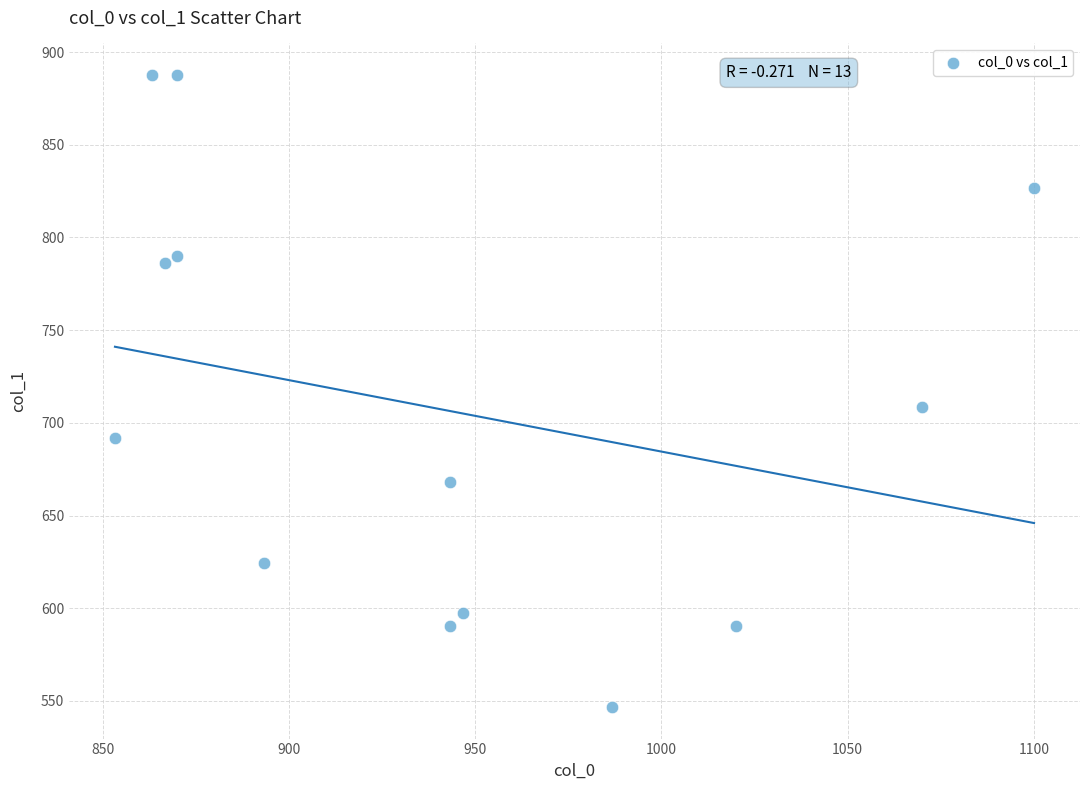

What Y value in the scatter plot is closest to 717?

708.8